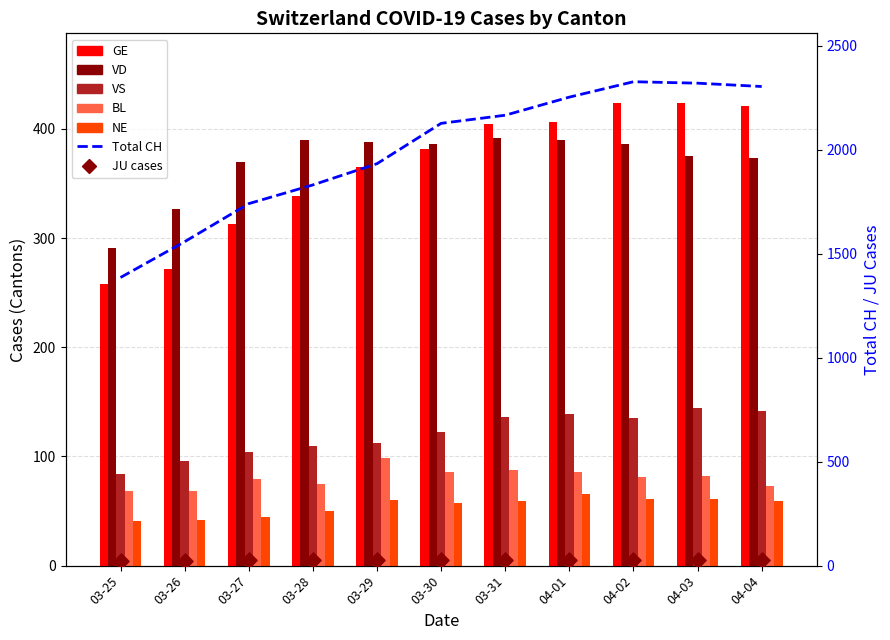

Which series has the largest total across all categories?

CH